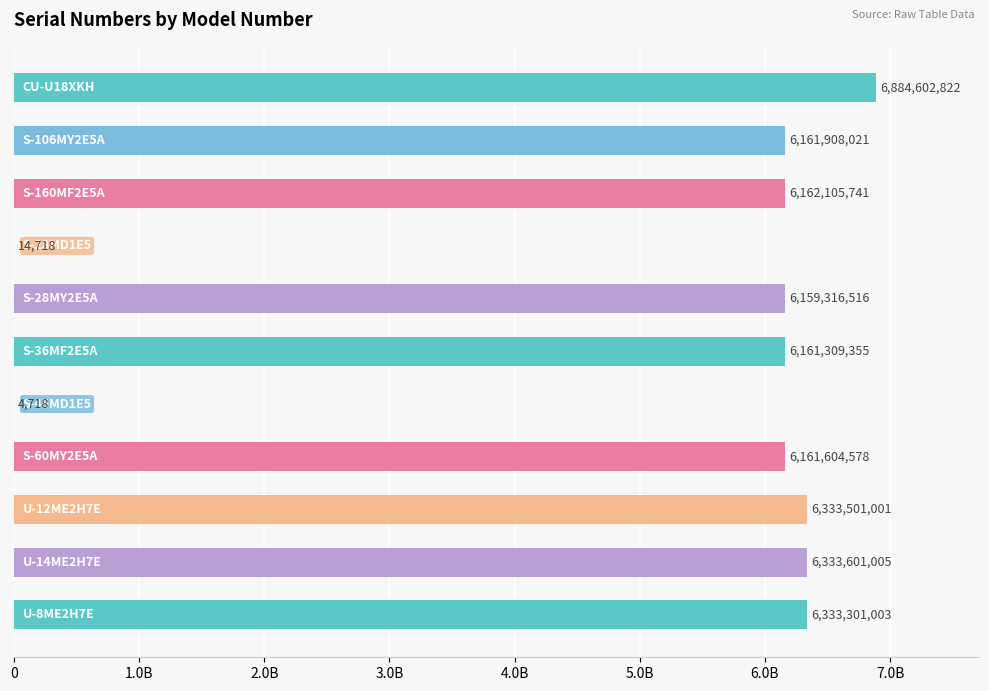

Are the bars horizontal?

Yes